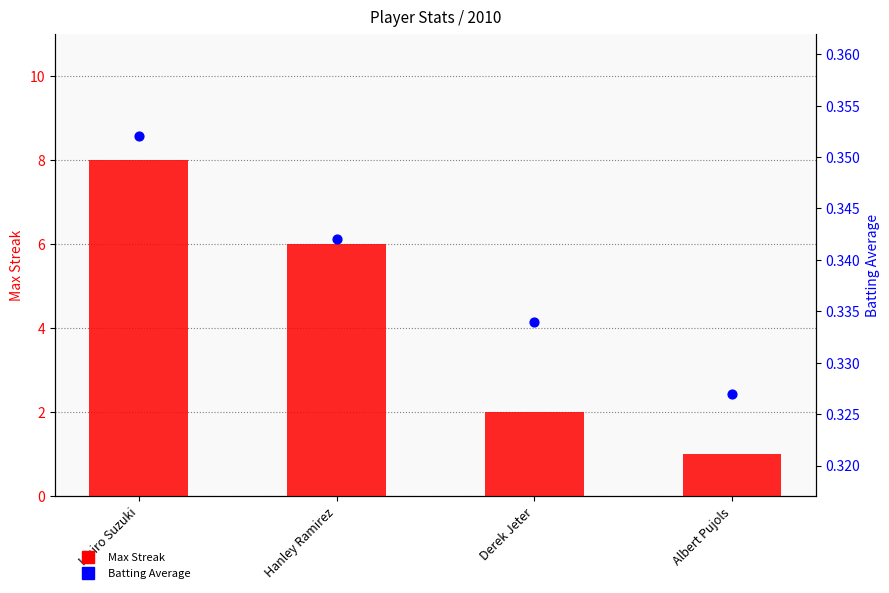

Which series has the largest total across all categories?

Max Streak